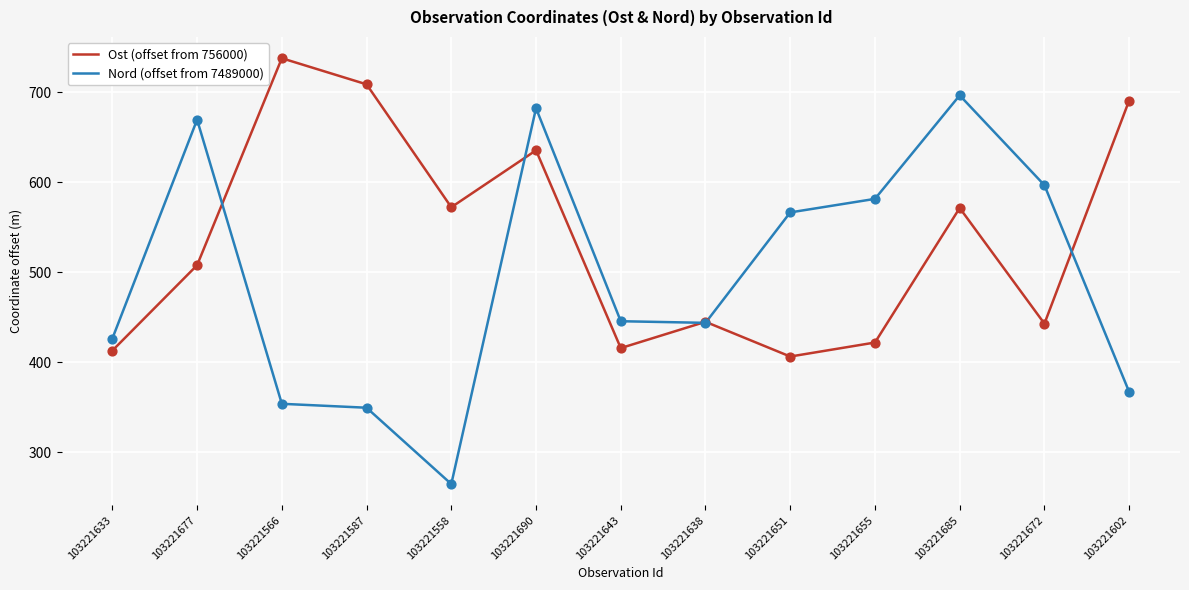

Which series has the widest spread of values?

Nord (offset from 7489000)